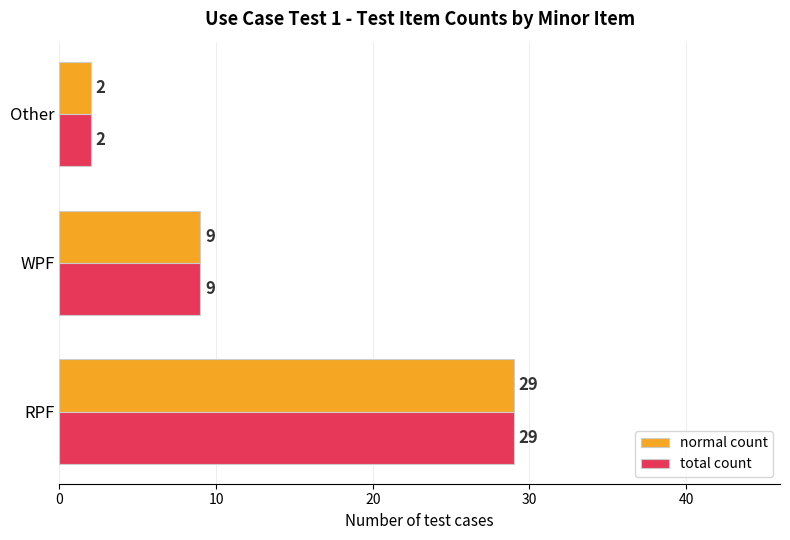

At which category is the sum across all series the highest?

RPF